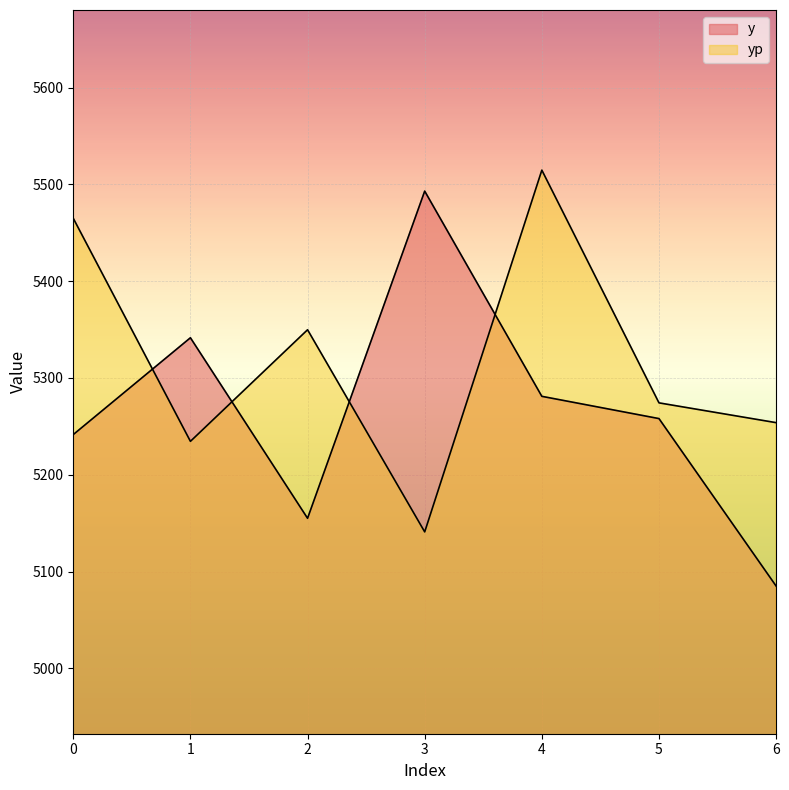

In yp, how many points are lower than both neighbors (excluding endpoints)?

2